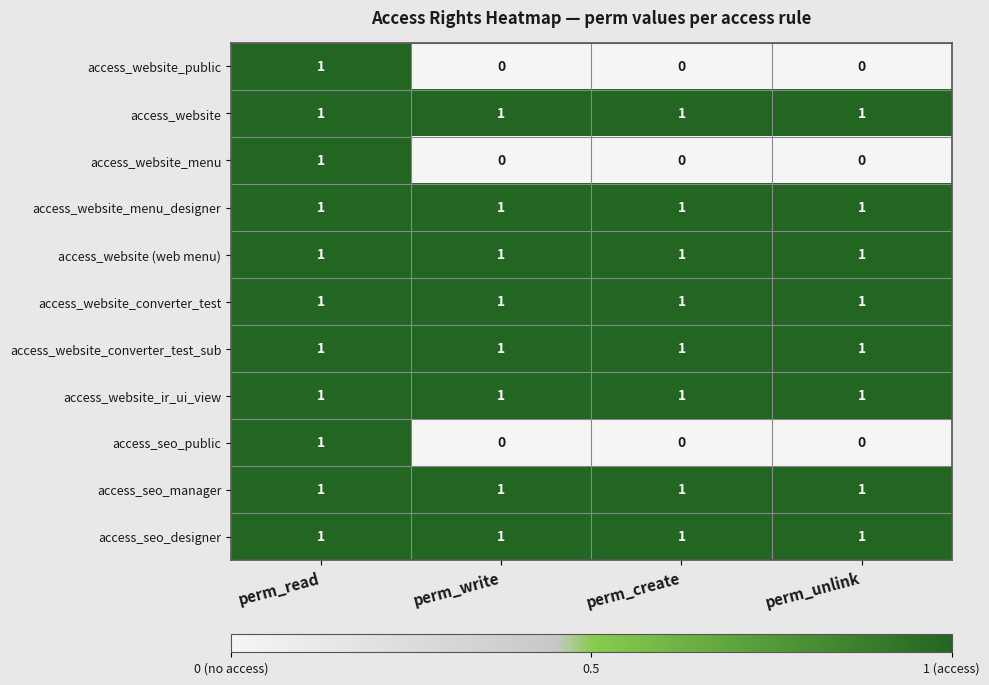

What is the sum of all access_website_menu_designer values?

4